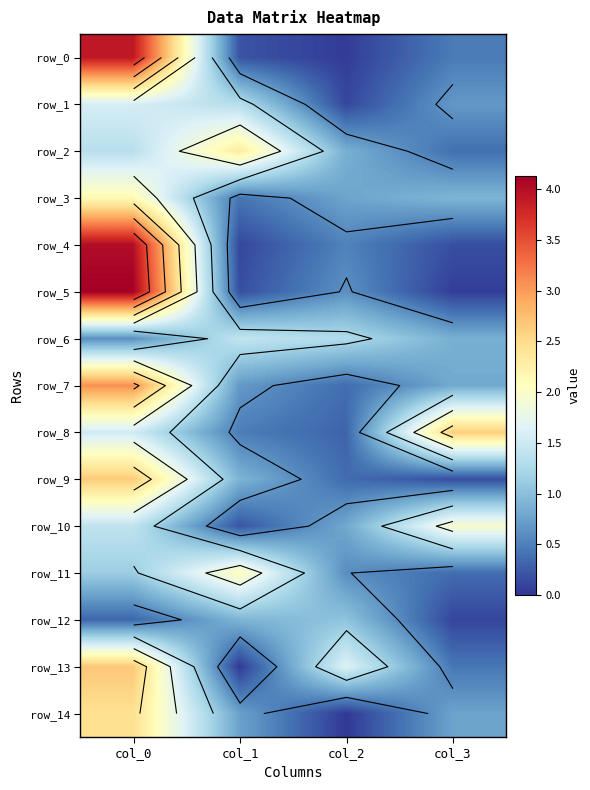

Reading left to right, what are all the values shown in this chart?

row_0: 3.9	0.2	0.1	0.5
row_1: 1.6	1.3	0.1	0.7
row_2: 1.4	2.3	0.9	0.4
row_3: 2.1	0.4	0.8	0.9
row_4: 4.0	0.1	0.5	0.2
row_5: 4.1	0.2	0.6	0.1
row_6: 0.6	1.4	1.3	0.9
row_7: 3.1	0.7	0.4	0.8
row_8: 1.5	0.5	0.3	2.6
row_9: 2.6	0.9	0.4	0.2
row_10: 1.4	0.2	0.8	1.9
row_11: 1.1	2.1	0.6	0.4
row_12: 0.3	0.9	1.0	0.1
row_13: 2.7	0.0	1.6	0.4
row_14: 2.5	0.8	0.0	0.8